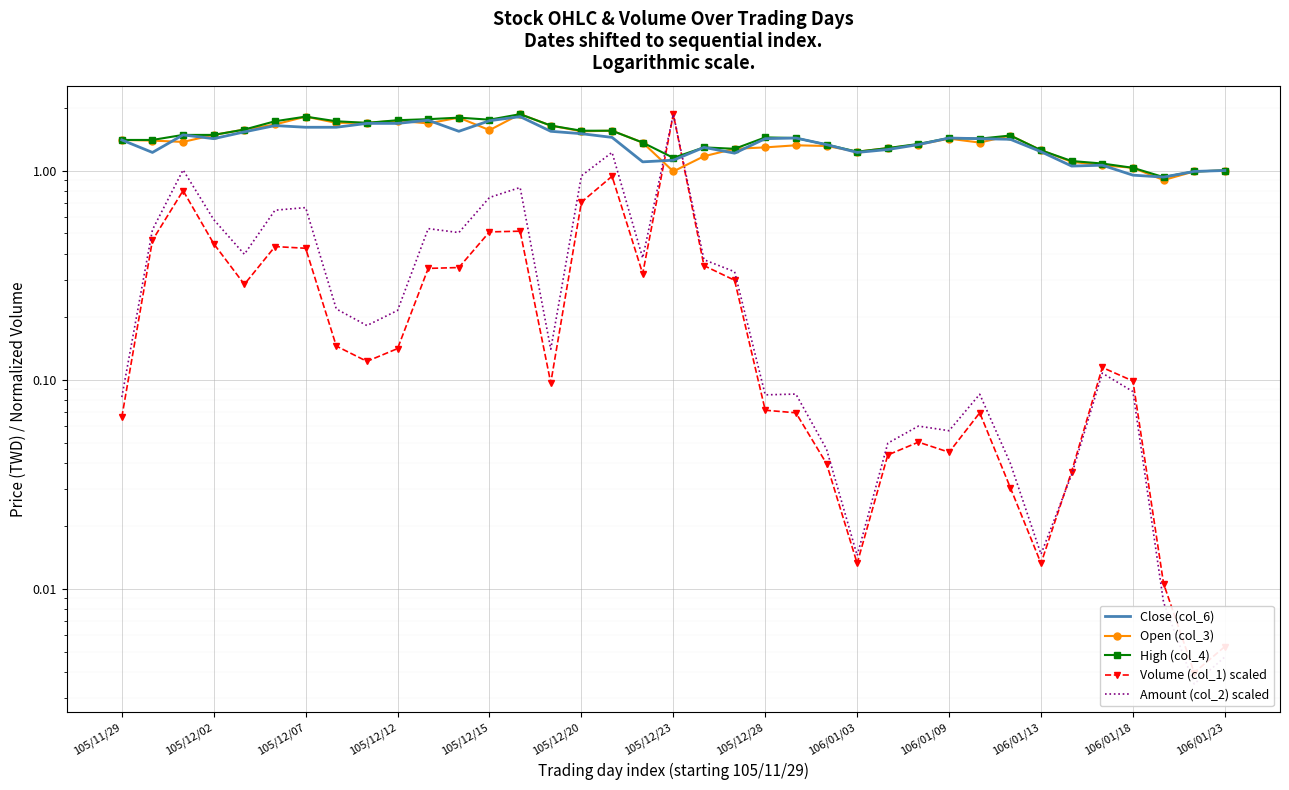

Reading left to right, extract all data points from this chart.

Close (col_6): 1.4	1.2	1.5	1.4	1.5	1.6	1.6	1.6	1.7	1.7	1.7	1.5	1.7	1.8	1.5	1.5	1.4	1.1	1.1	1.3	1.2	1.4	1.4	1.3	1.2	1.3	1.3	1.4	1.4	1.4	1.2	1.1	1.1	0.9	0.9	1.0	1.0
Open (col_3): 1.4	1.4	1.4	1.5	1.6	1.7	1.8	1.7	1.7	1.7	1.7	1.8	1.6	1.9	1.6	1.5	1.6	1.4	1.0	1.2	1.3	1.3	1.3	1.3	1.2	1.3	1.3	1.4	1.4	1.5	1.2	1.1	1.1	1.0	0.9	1.0	1.0
High (col_4): 1.4	1.4	1.5	1.5	1.6	1.7	1.8	1.7	1.7	1.7	1.8	1.8	1.8	1.9	1.6	1.6	1.6	1.4	1.1	1.3	1.3	1.4	1.4	1.3	1.2	1.3	1.3	1.4	1.4	1.5	1.2	1.1	1.1	1.0	0.9	1.0	1.0
Volume (col_1) scaled: 0.1	0.5	0.8	0.4	0.3	0.4	0.4	0.1	0.1	0.1	0.3	0.3	0.5	0.5	0.1	0.7	0.9	0.3	1.9	0.4	0.3	0.1	0.1	0.0	0.0	0.0	0.1	0.0	0.1	0.0	0.0	0.0	0.1	0.1	0.0	0.0	0.0
Amount (col_2) scaled: 0.1	0.5	1.0	0.6	0.4	0.6	0.7	0.2	0.2	0.2	0.5	0.5	0.7	0.8	0.1	0.9	1.2	0.4	1.9	0.4	0.3	0.1	0.1	0.0	0.0	0.0	0.1	0.1	0.1	0.0	0.0	0.0	0.1	0.1	0.0	0.0	0.0